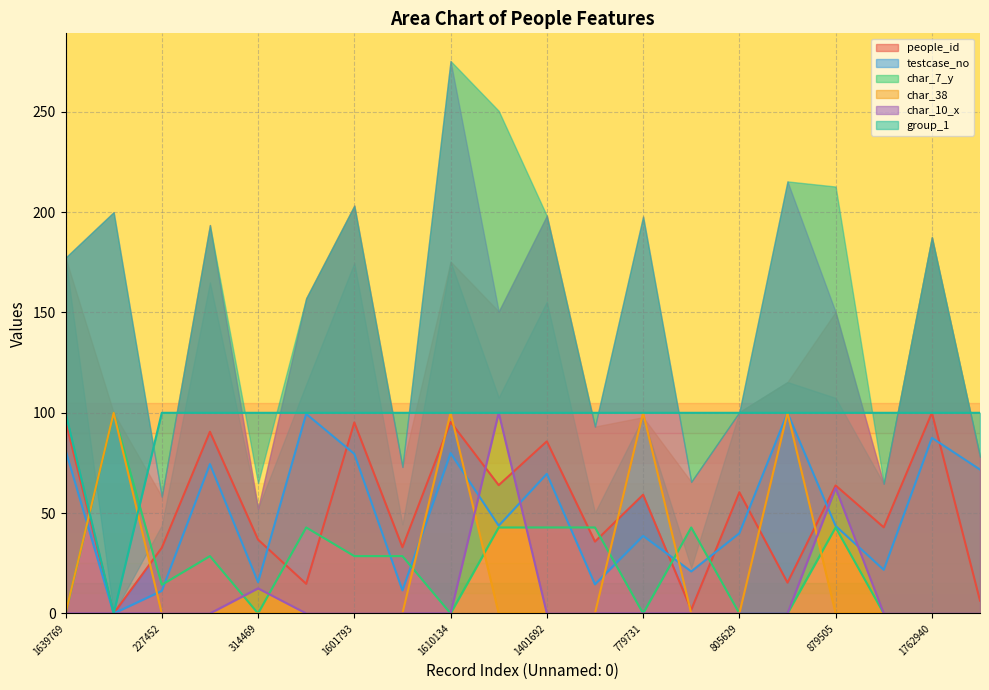

List the series in order of their peak value, lowest first.

char_38, group_1, char_7_y, char_10_x, people_id, testcase_no